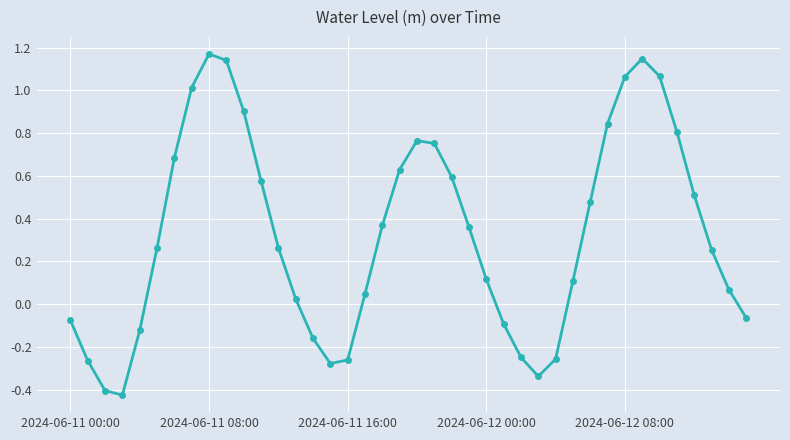

What is the difference between the second highest and minimum values?

1.6